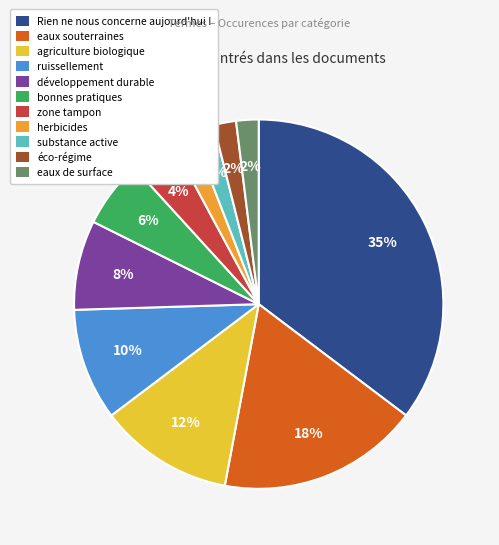

What percentage is the eaux de surface slice, to the nearest percent?

2%